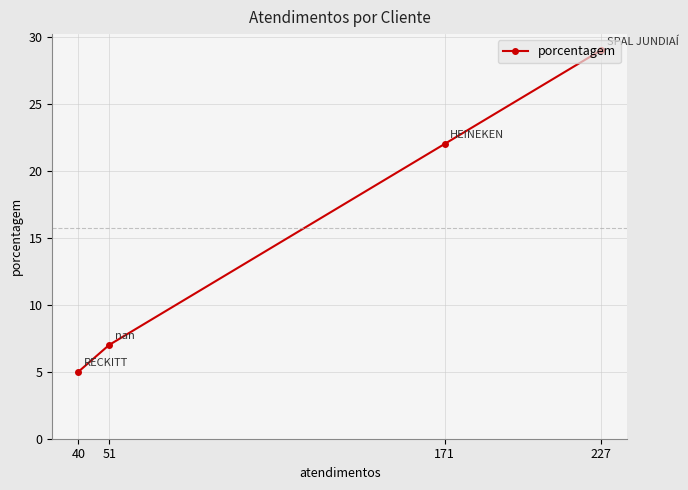

The value at 171 is 13. True or false?

False